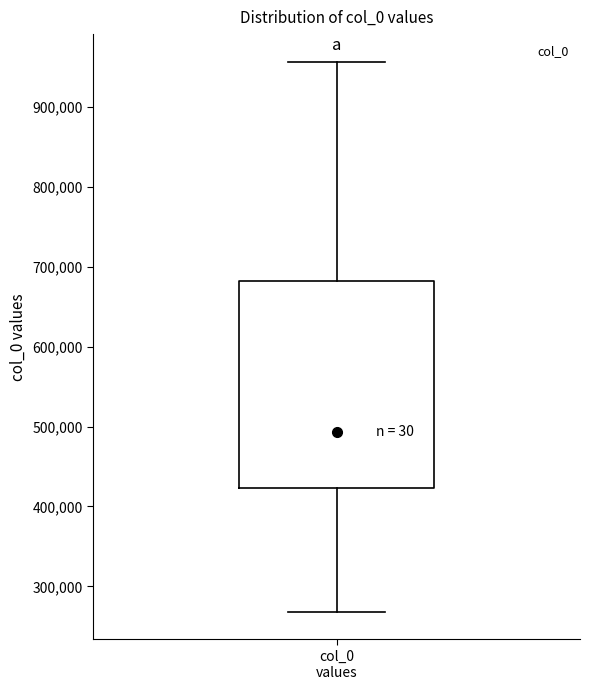

Transcribe this box plot: give where the median line is, the range the box spans, and where the two whiskers end, as read against the y-axis. The values are not printed on the chart, so give them approximately, as read against the axis.

median 490000, box 420000 to 680000, whiskers 270000 to 960000